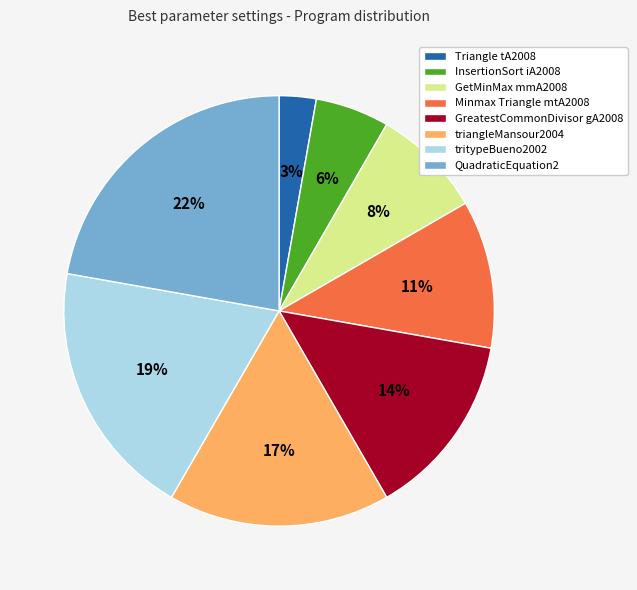

To the nearest percent, what is the difference between the largest and smallest slice percentages?

19%